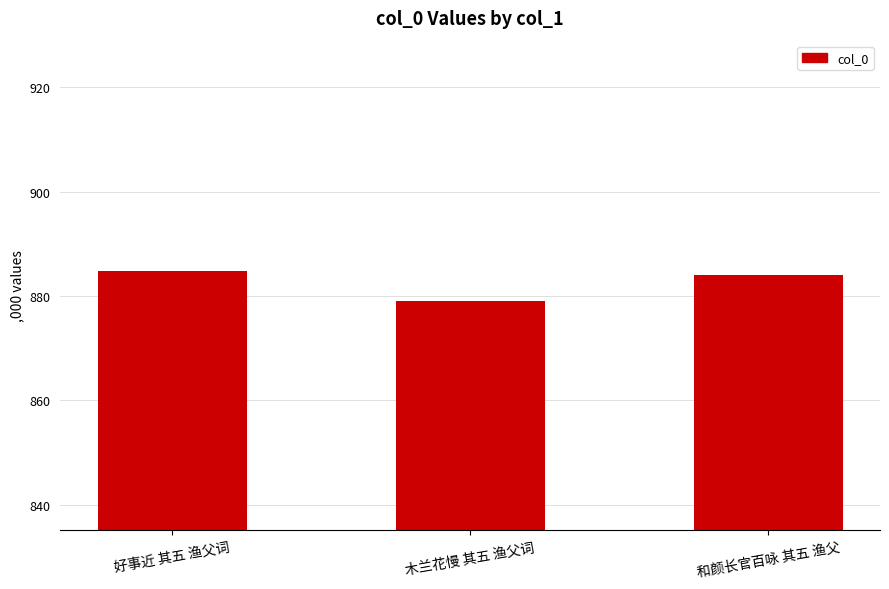

Reading right to left, extract all data points from this chart.

884040	879034	884742